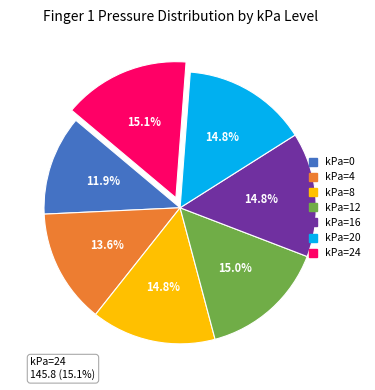

The kPa=0 slice represents 1% of the pie. True or false?

False